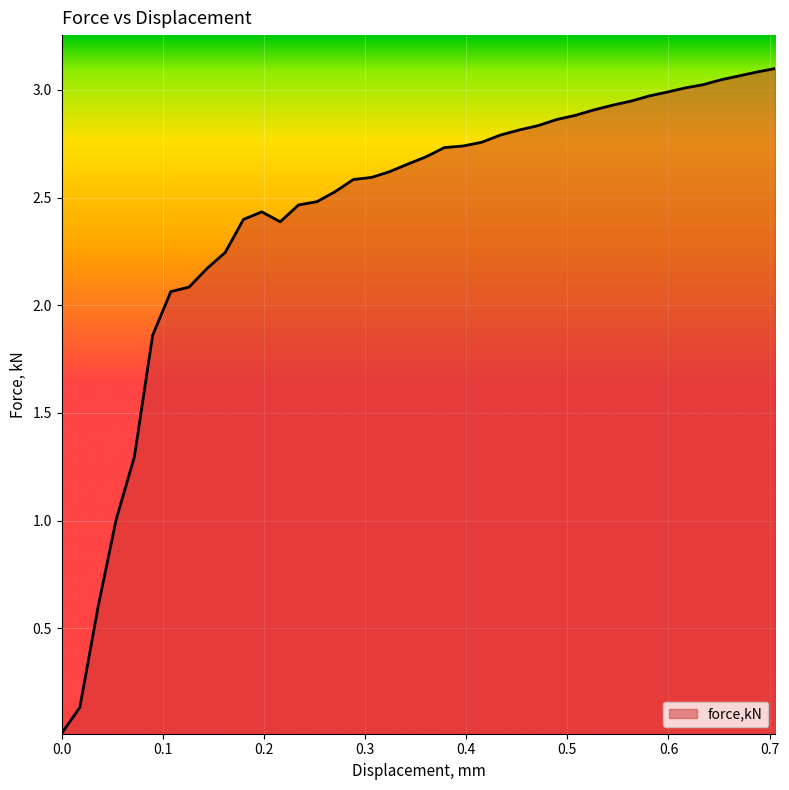

Reading left to right, list all the values displayed in this chart.

0=0.0	0.0180057=0.1	0.03599=0.6	0.0539531=1.0	0.071938=1.3	0.0899437=1.9	0.107949=2.1	0.125915=2.1	0.143835=2.2	0.161755=2.2	0.179732=2.4	0.197894=2.4	0.216056=2.4	0.234218=2.5	0.25238=2.5	0.270373=2.5	0.288362=2.6	0.306351=2.6	0.32434=2.6	0.342329=2.7	0.360097=2.7	0.378355=2.7	0.396844=2.7	0.415332=2.8	0.433821=2.8	0.45231=2.8	0.470799=2.8	0.489288=2.9	0.507776=2.9	0.526266=2.9	0.544754=2.9	0.563244=2.9	0.581156=3.0	0.598934=3.0	0.616712=3.0	0.634491=3.0	0.652268=3.0	0.670045=3.1	0.687823=3.1	0.705601=3.1